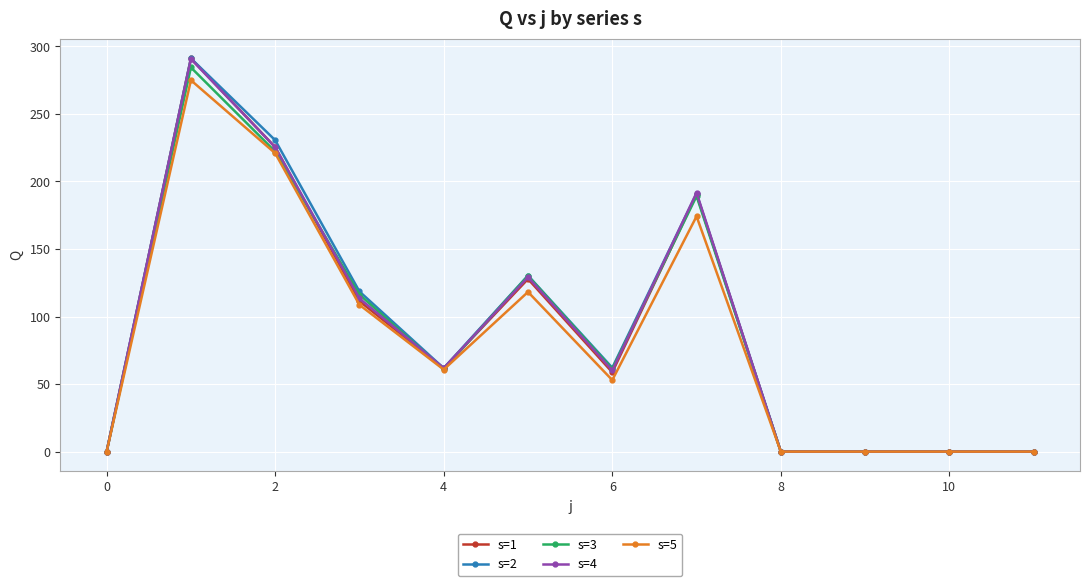

Which series has the widest spread of values?

s=2